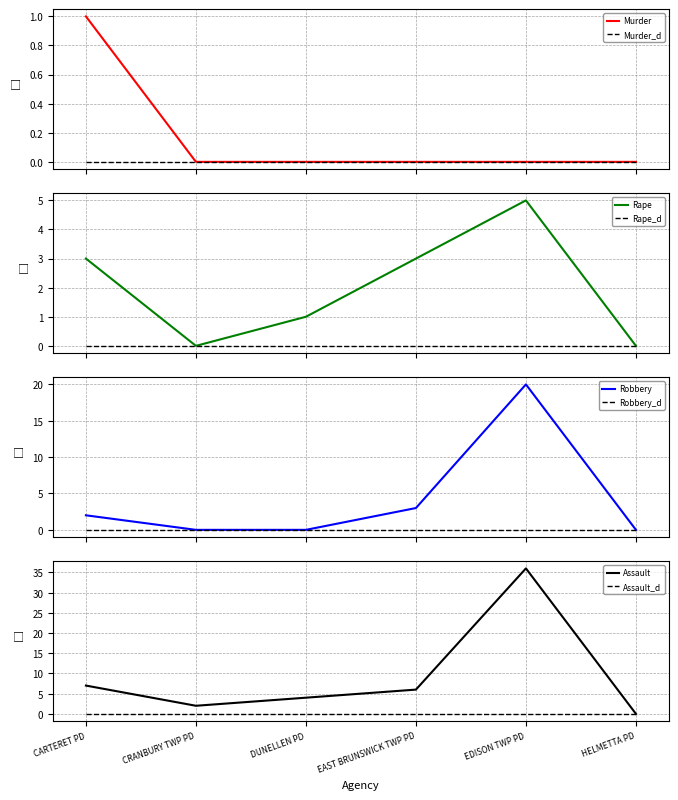

Between CRANBURY TWP PD and EAST BRUNSWICK TWP PD, which series saw the biggest shift?

Assault